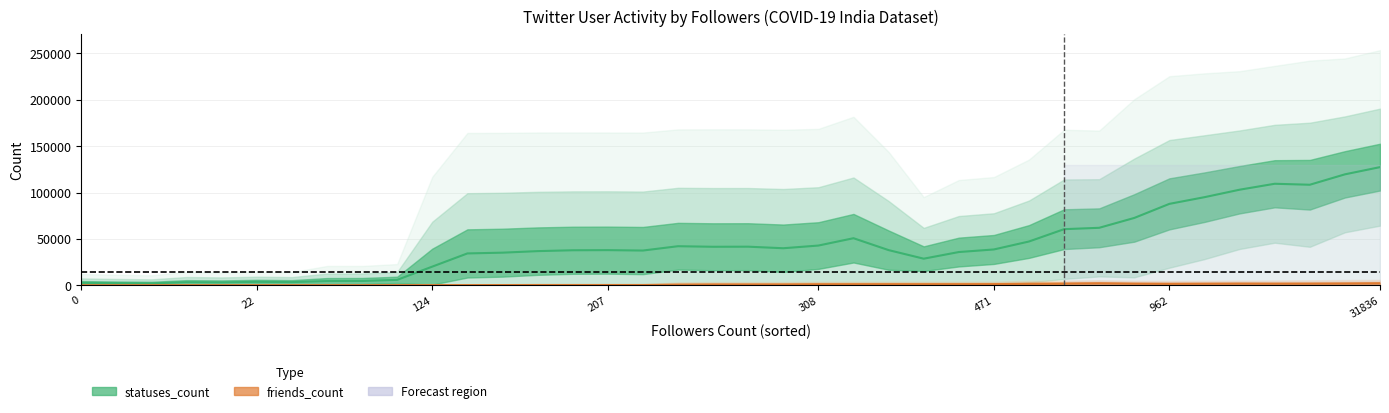

How many data points does each series have?

38